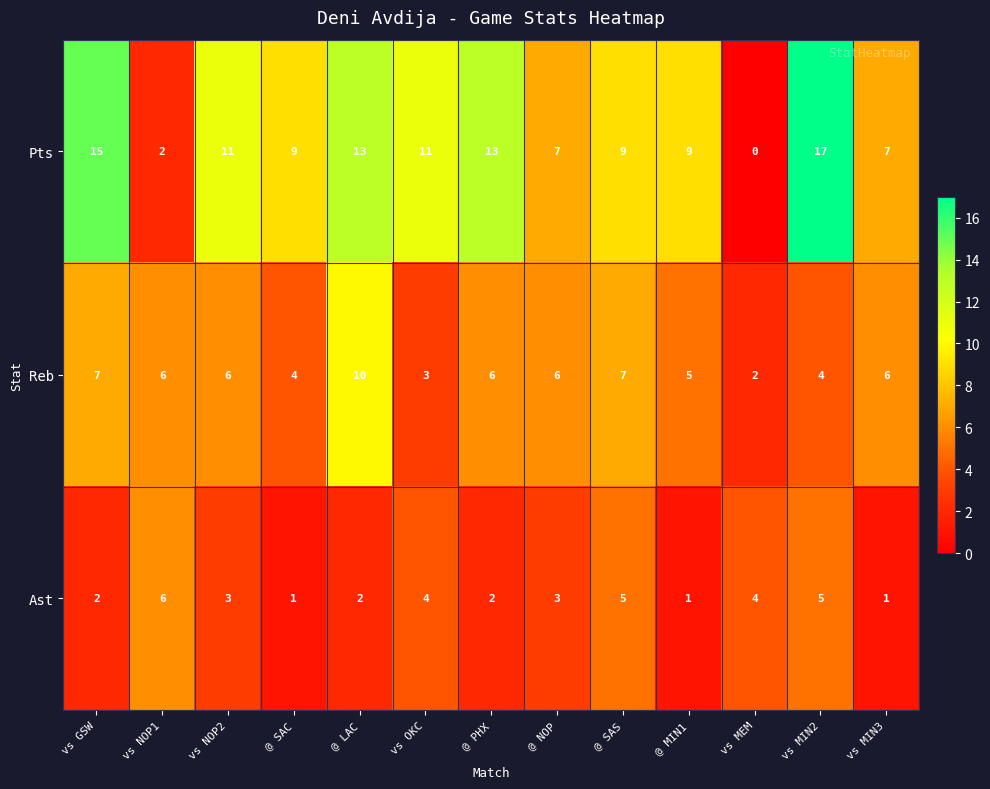

What is the greatest value displayed?

17